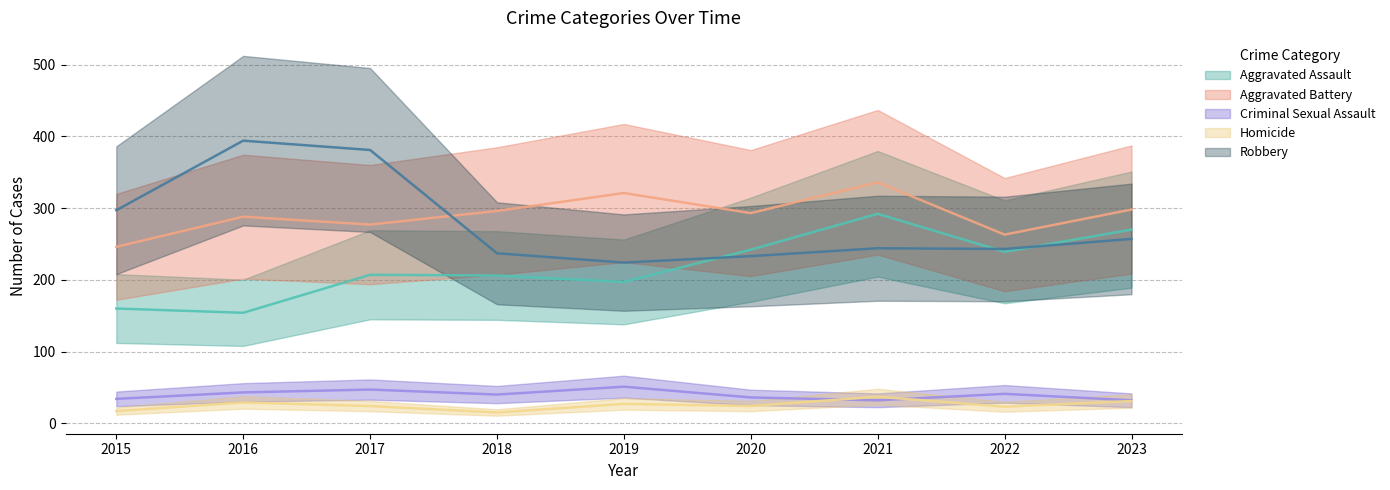

Where is the first local minimum for Robbery?

2019